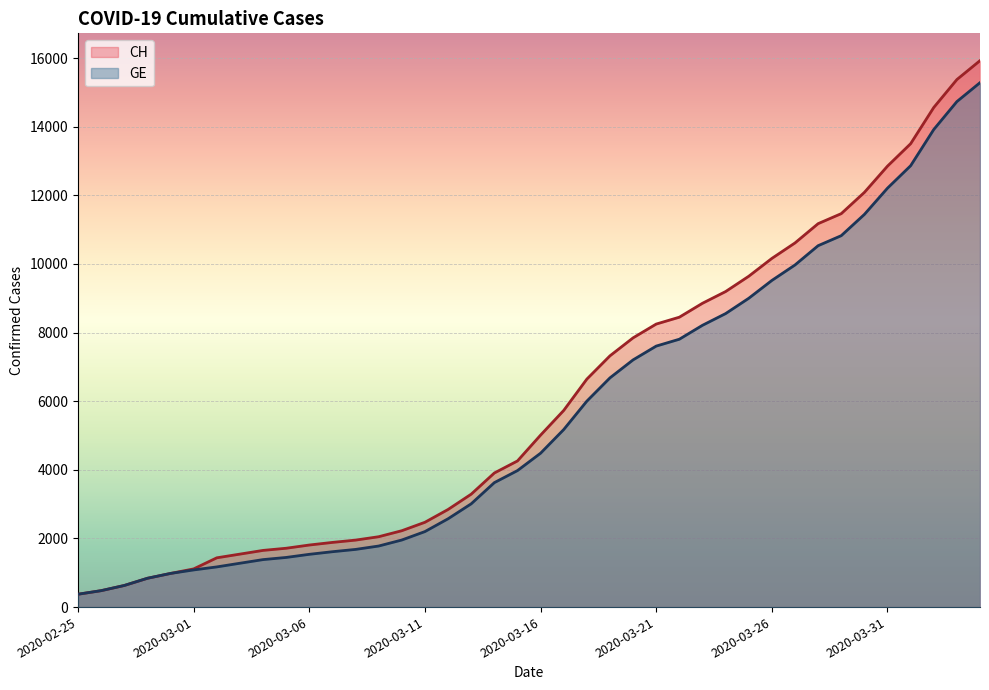

Which series has the largest total across all categories?

CH